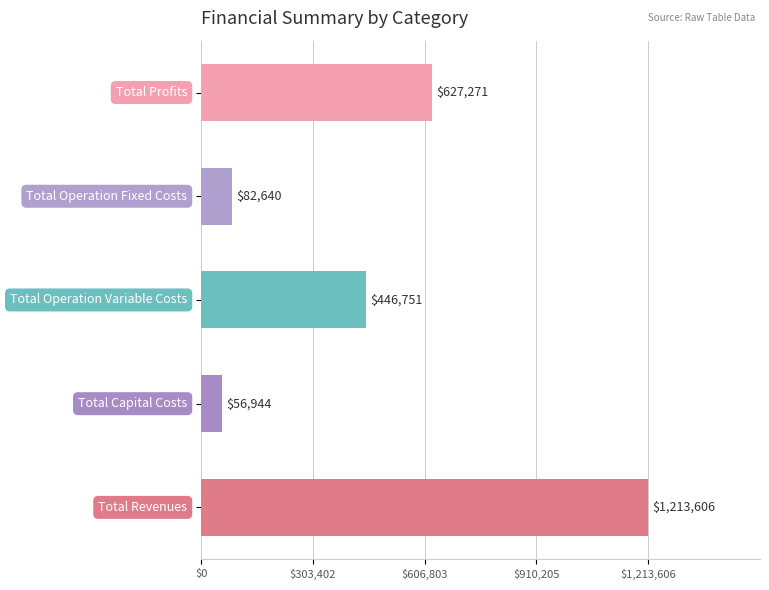

What is the greatest value displayed?

1213606.3